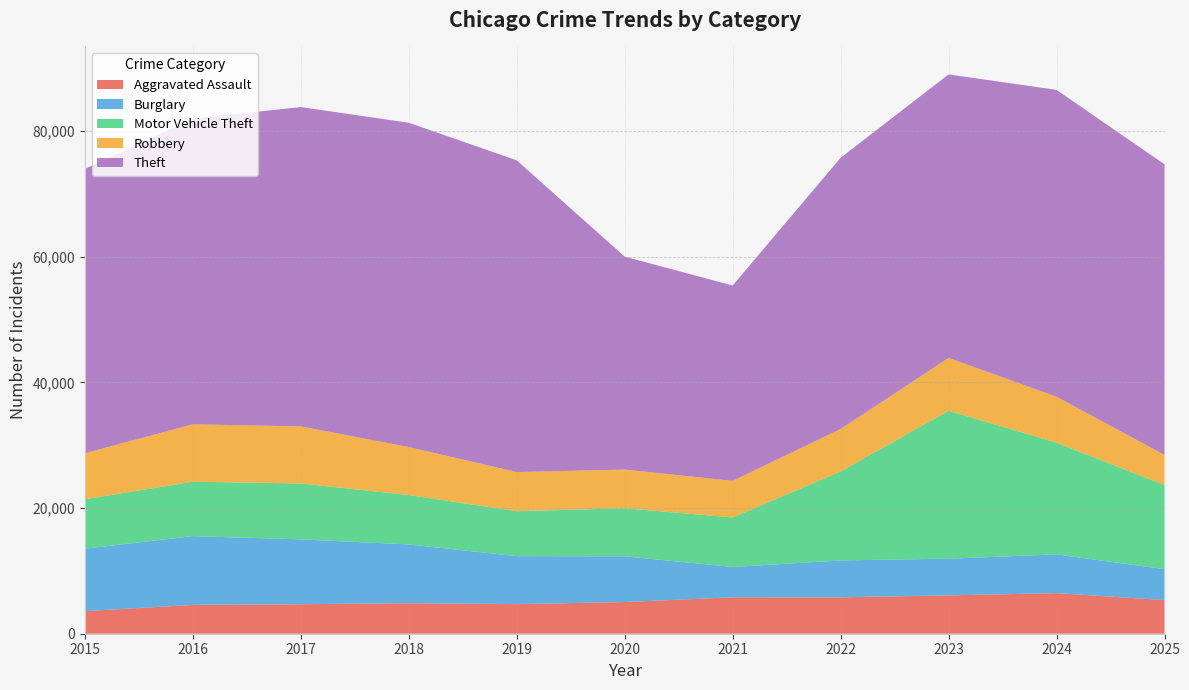

Reading left to right, what are all the values shown in this chart?

Aggravated Assault: 2015=3601	2016=4589	2017=4700	2018=4861	2019=4715	2020=5044	2021=5802	2022=5800	2023=6105	2024=6461	2025=5356
Burglary: 2015=9938	2016=10949	2017=10321	2018=9351	2019=7635	2020=7281	2021=4827	2022=5867	2023=5844	2024=6167	2025=4919
Motor Vehicle Theft: 2015=7873	2016=8662	2017=8901	2018=7868	2019=7159	2020=7647	2021=7882	2022=14169	2023=23549	2024=17789	2025=13391
Robbery: 2015=7319	2016=9145	2017=9084	2018=7639	2019=6230	2020=6163	2021=5828	2022=6762	2023=8419	2024=7314	2025=4796
Theft: 2015=45263	2016=48667	2017=50842	2018=51635	2019=49627	2020=33901	2021=31100	2022=43176	2023=45131	2024=48856	2025=46270